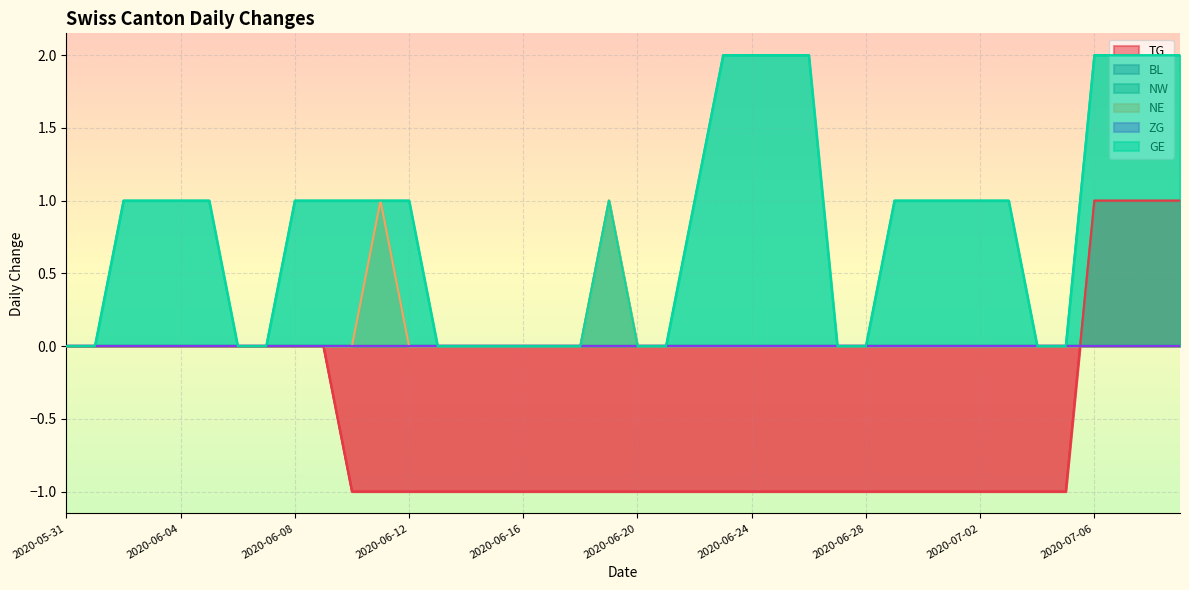

At which category is the sum across all series the highest?

2020-07-06